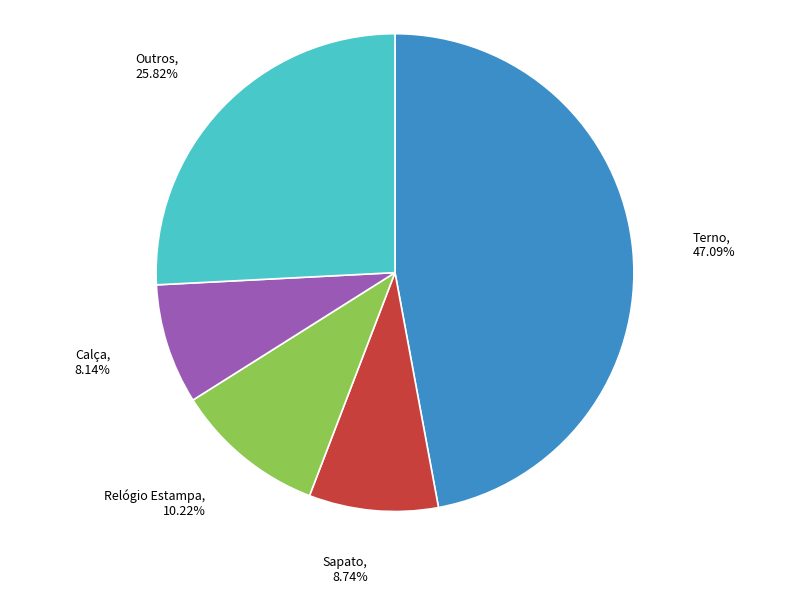

Count the number of slices in the pie.

5